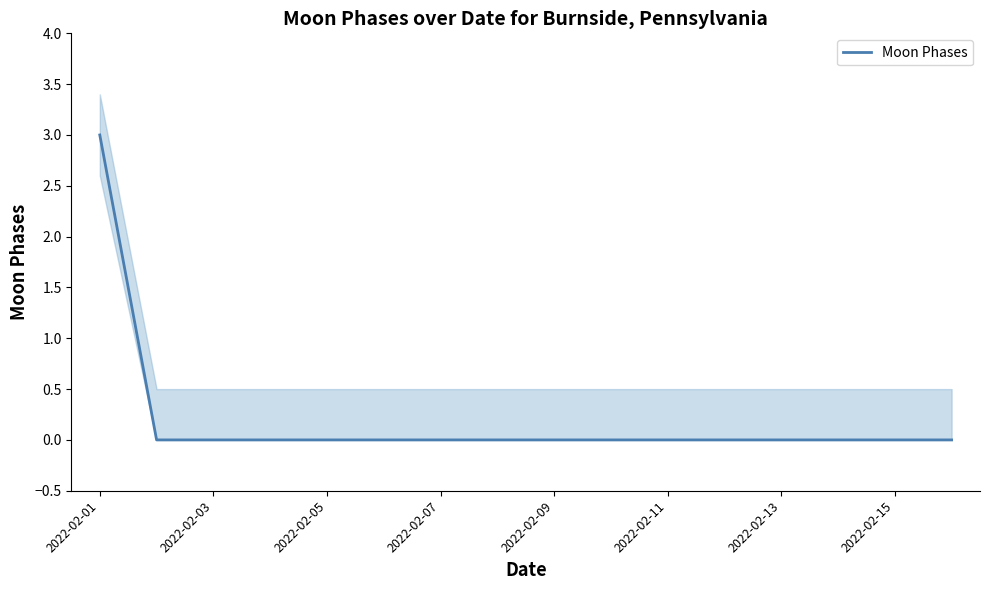

Is it true that Moon Phases equals 0 at 2022-02-15?

True